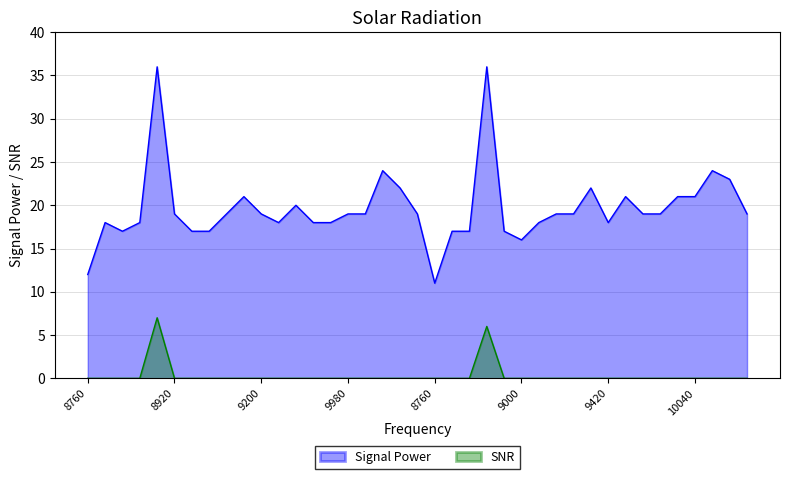

What is the difference between the maximum and minimum values in the SNR series?

7